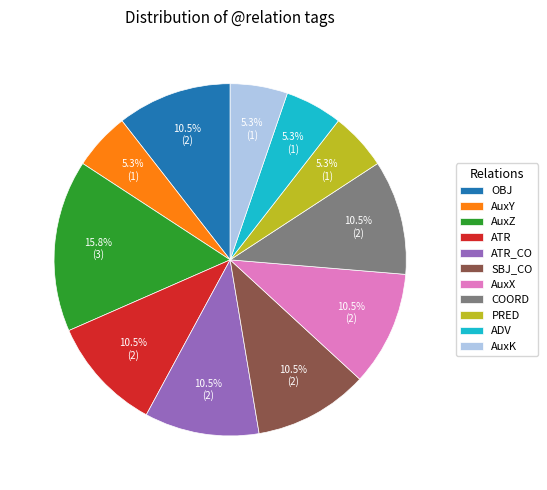

How many slices are in this pie chart?

11